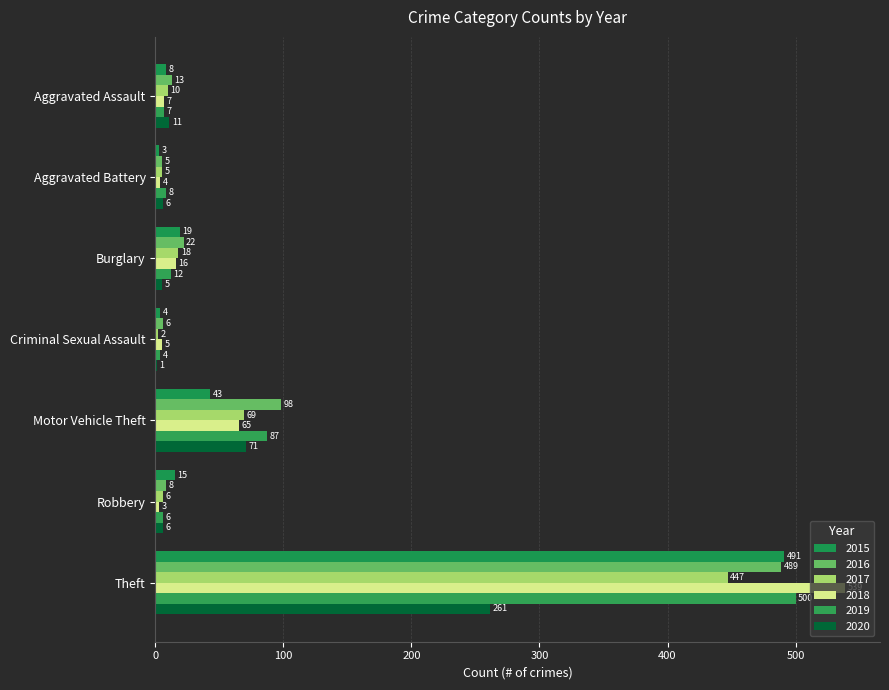

What is the label of the 6th bar from the right?

Aggravated Battery